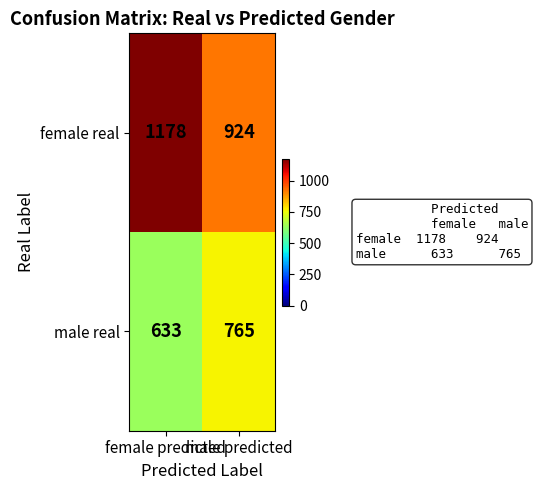

What is the sum of all male real values?

1398